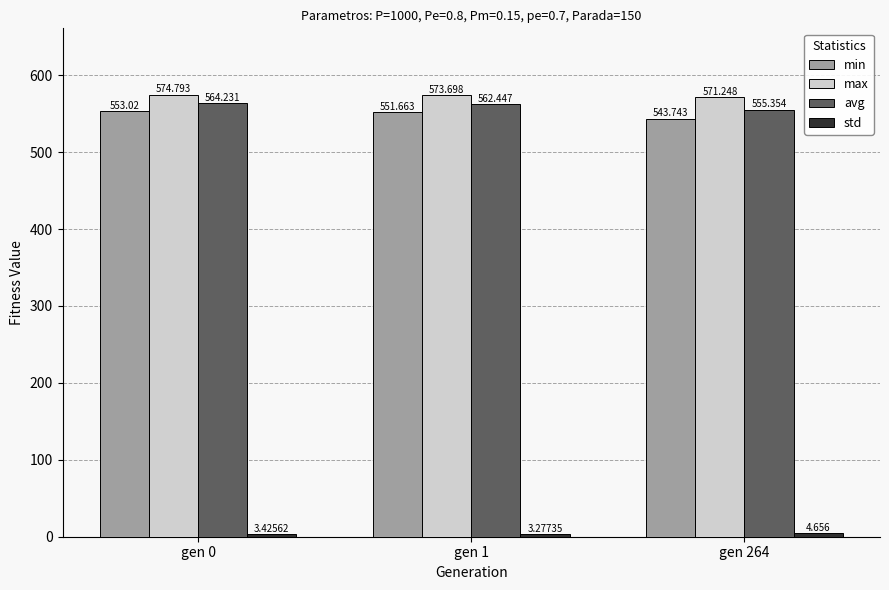

Between gen 1 and gen 264, which series saw the biggest shift?

min